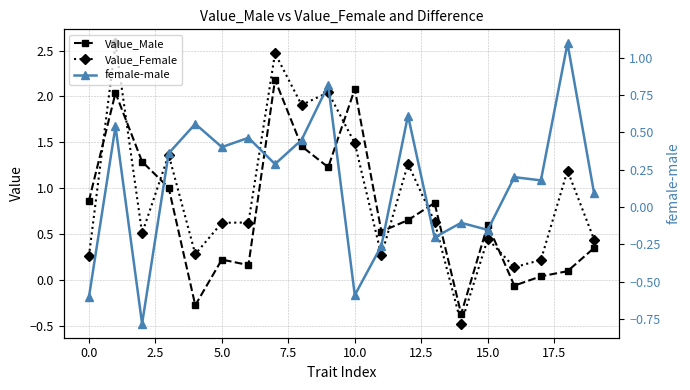

What are all the series names shown in the legend?

Value_Male, Value_Female, female-male